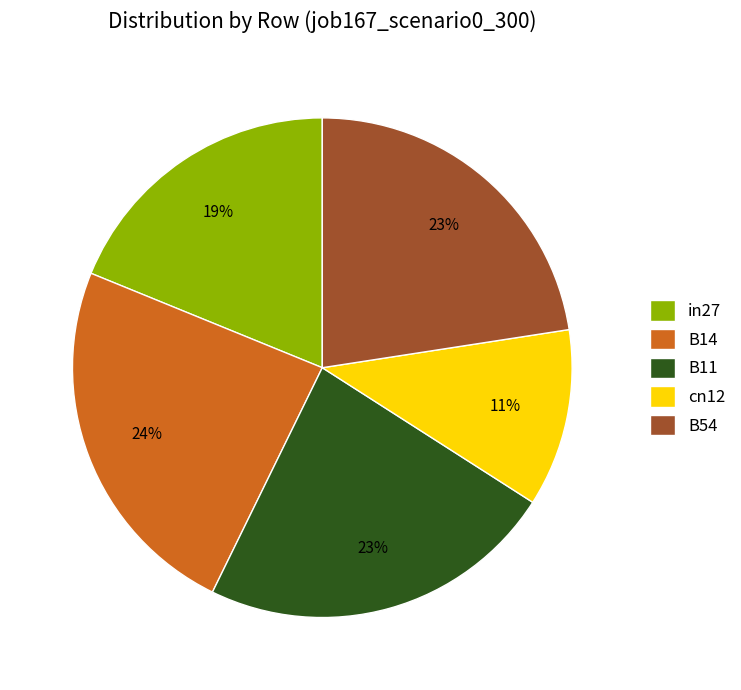

To the nearest percent, what percentage of the pie is B11?

23%